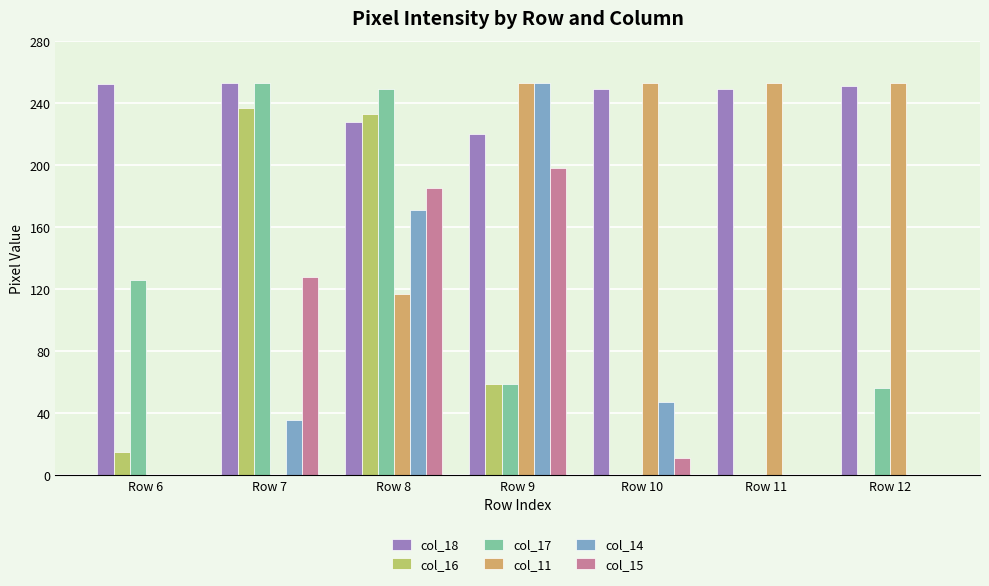

Is the value of col_18 at Row 9 greater than the value of col_11 at Row 12?

No